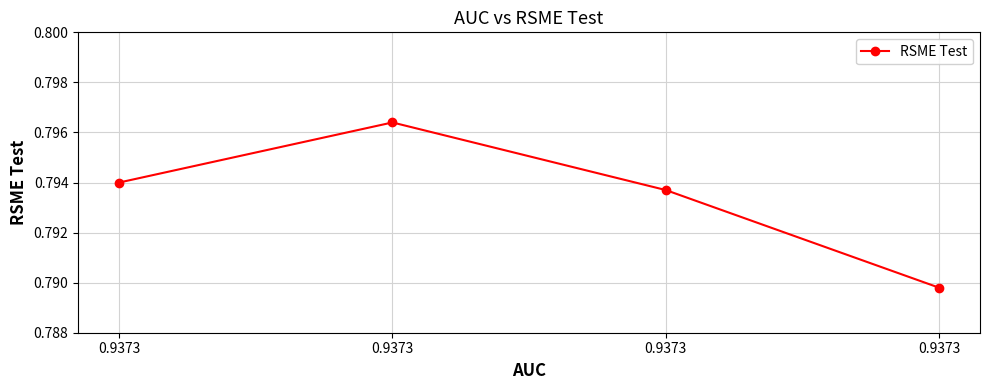

Rank the categories by value from lowest to highest.

0.9373, 0.9373, 0.9373, 0.9373